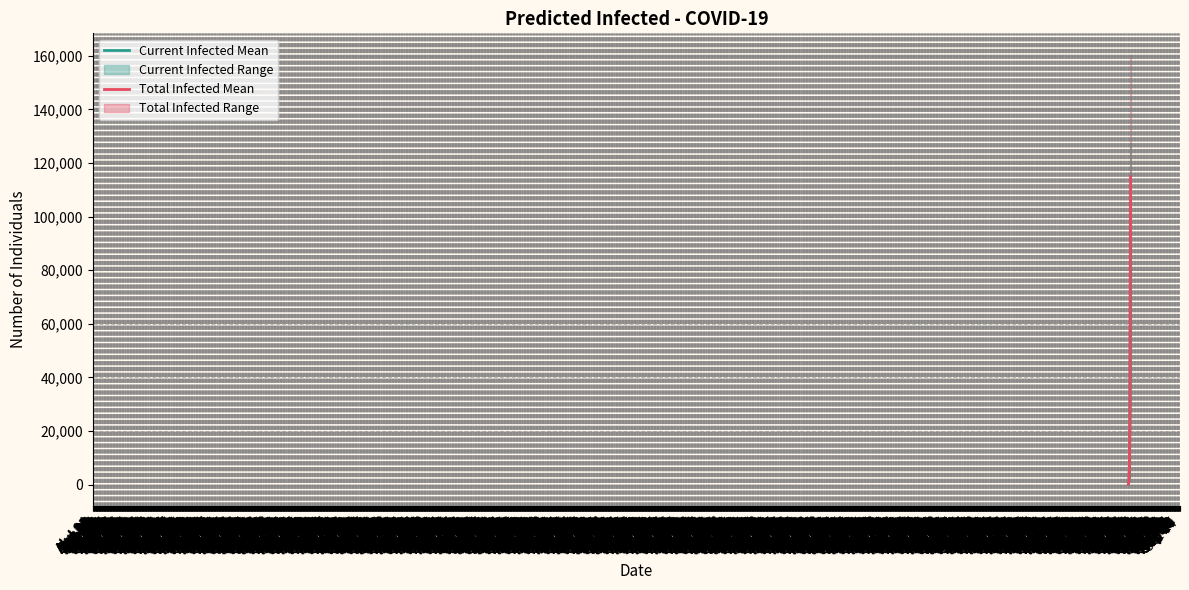

True or false: predicted_current_infected_mean has more than 2 points higher than both neighbors.

False